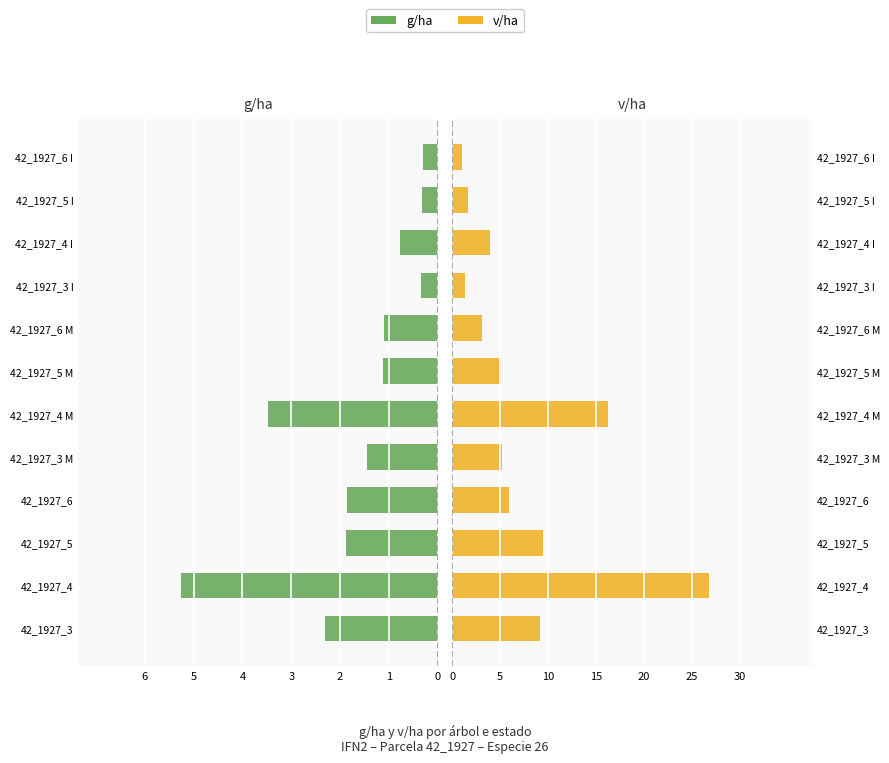

How many bars are there in each group?

2